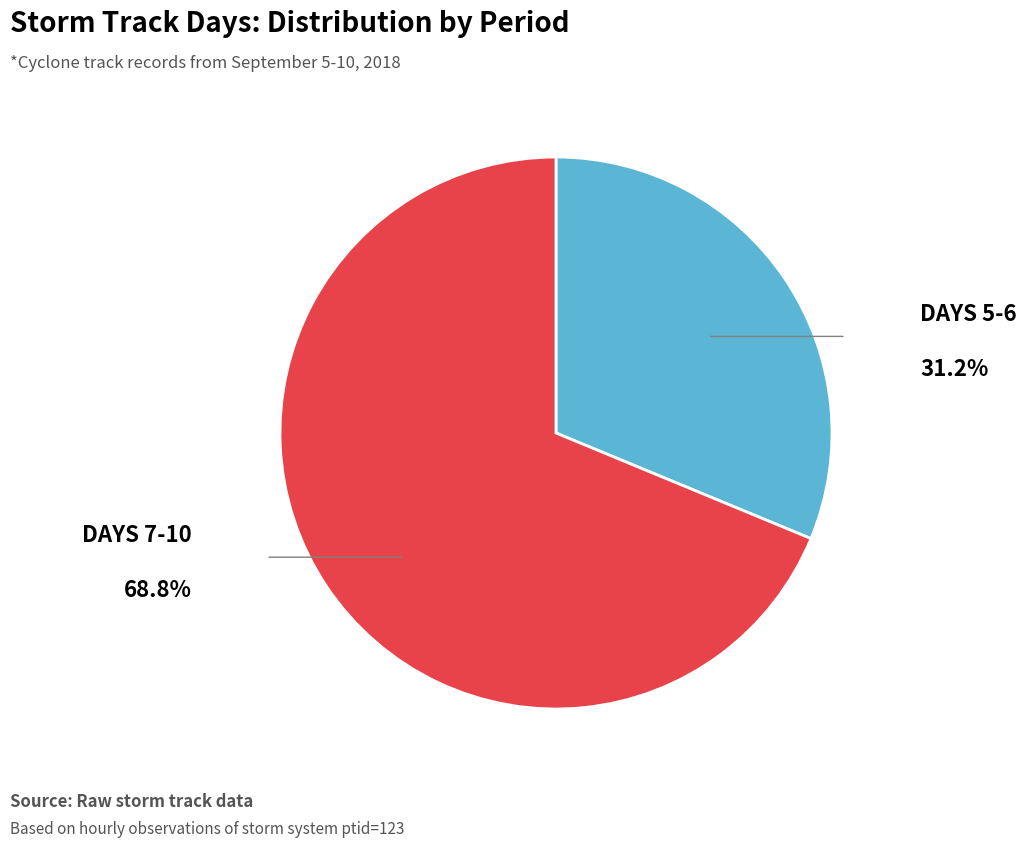

Is there any slice that represents more than half of the pie?

Yes